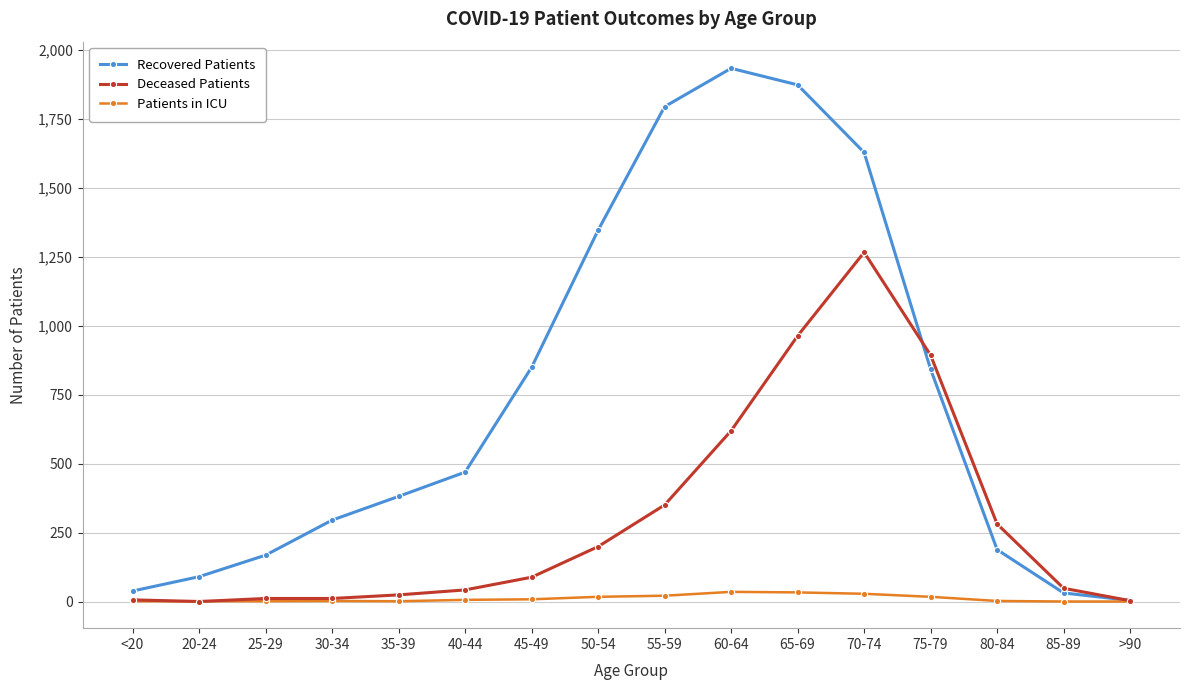

What is the maximum value for Deceased Patients?

1266